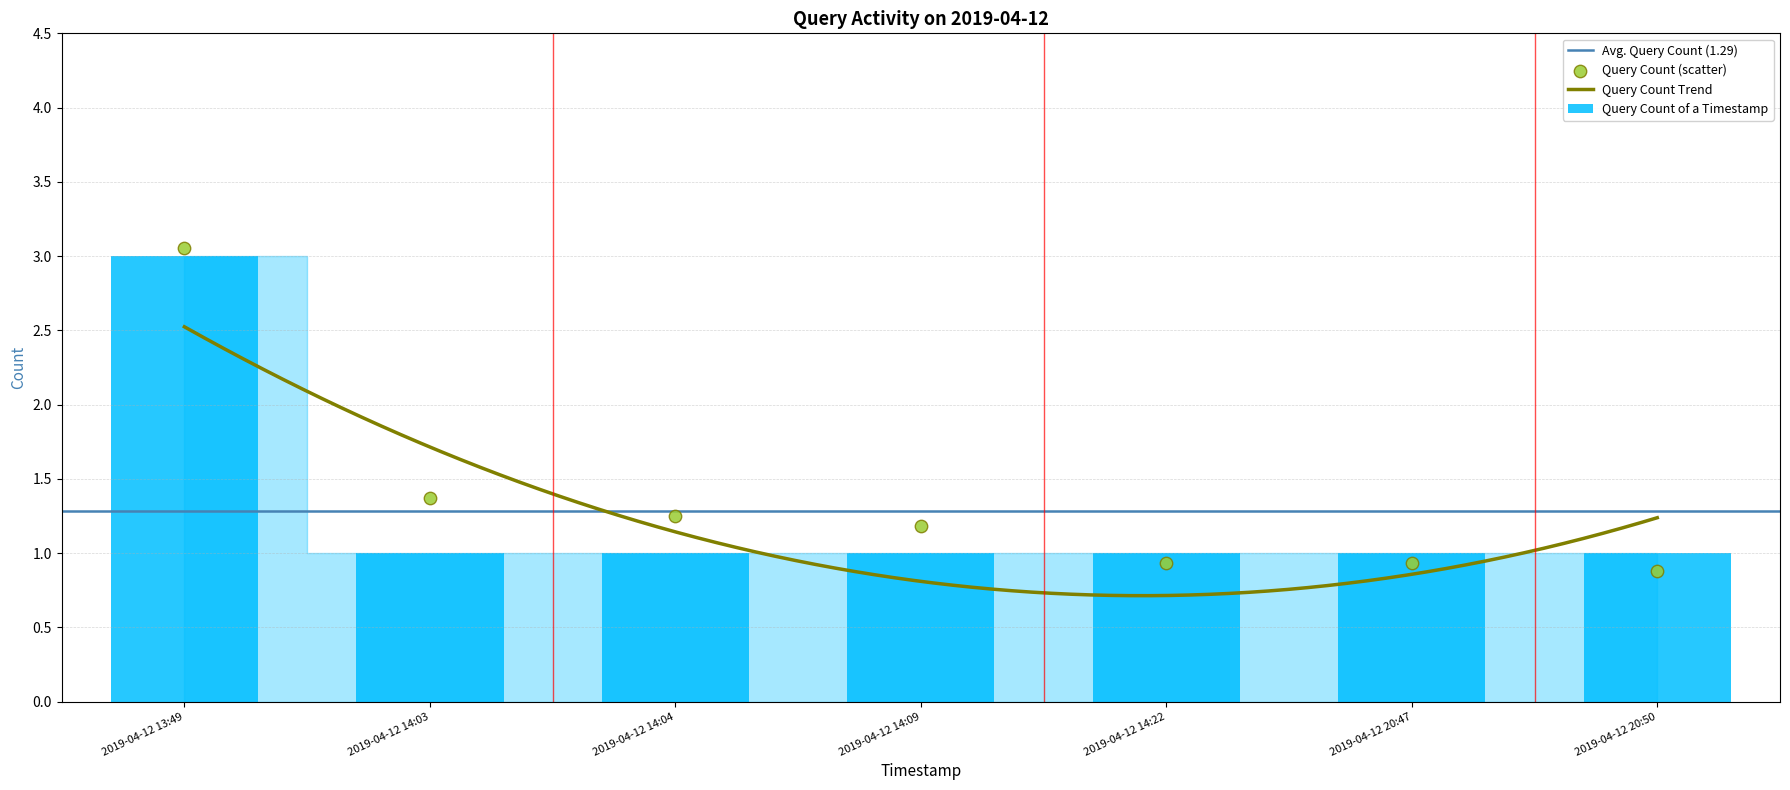

Which has a higher value, 2019-04-12 13:49 or 2019-04-12 14:03?

2019-04-12 13:49